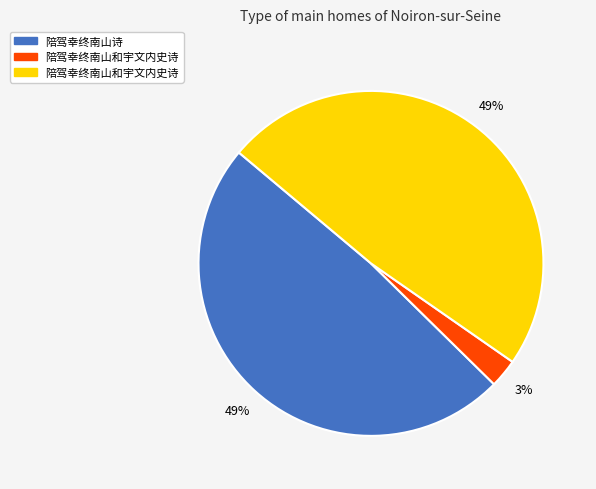

To the nearest percent, what is the difference between the largest and smallest slice percentages?

46%